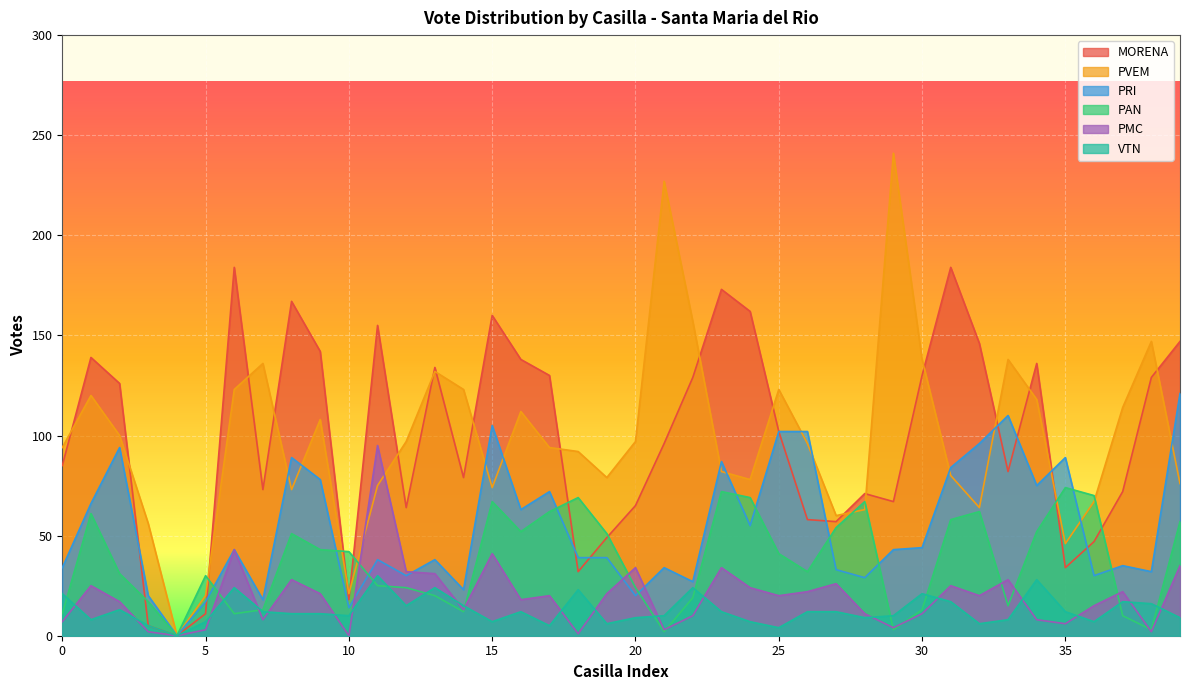

List the series in order of their peak value, highest first.

PVEM, MORENA, PRI, PMC, PAN, VTN